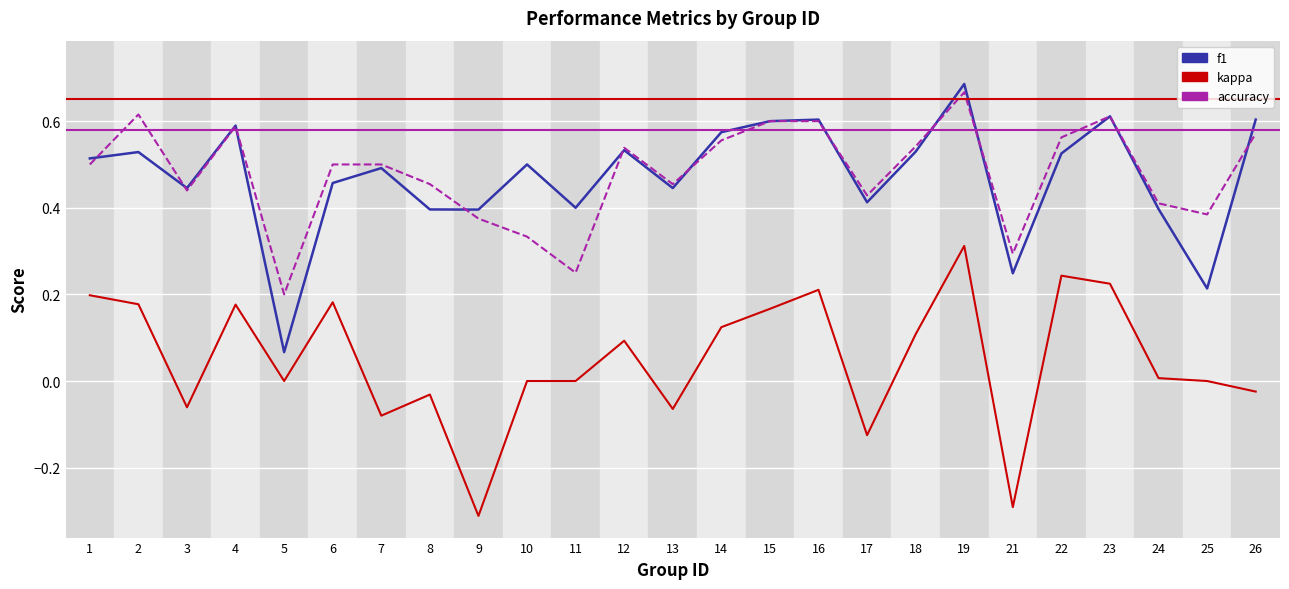

What is the difference between the maximum and minimum values in the kappa series?

0.6